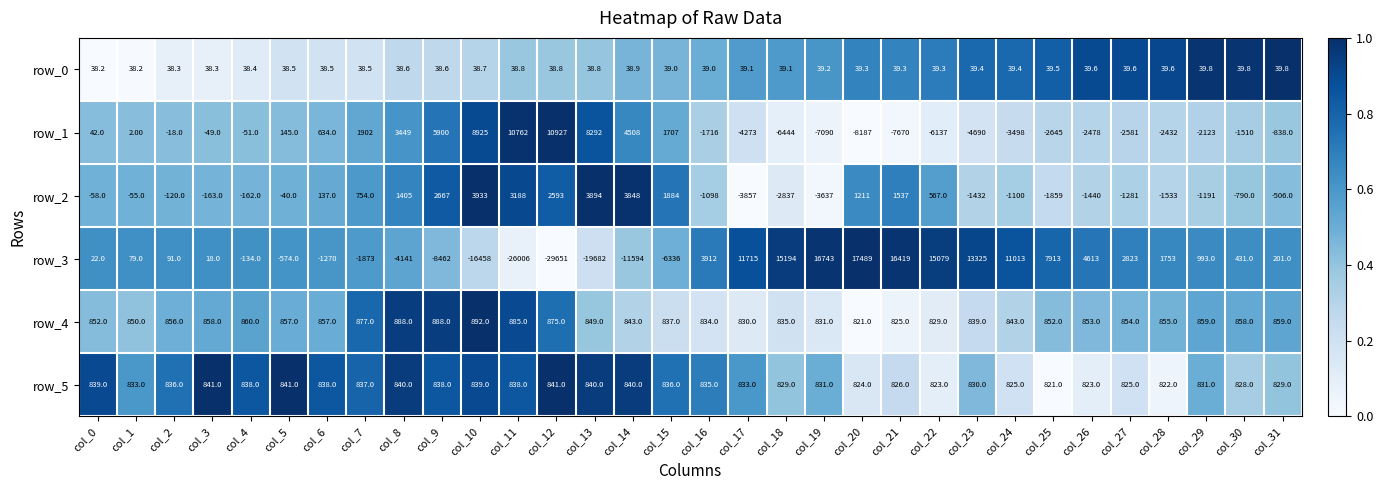

Rank the series at col_21 from lowest to highest value.

row_1, row_0, row_4, row_5, row_2, row_3